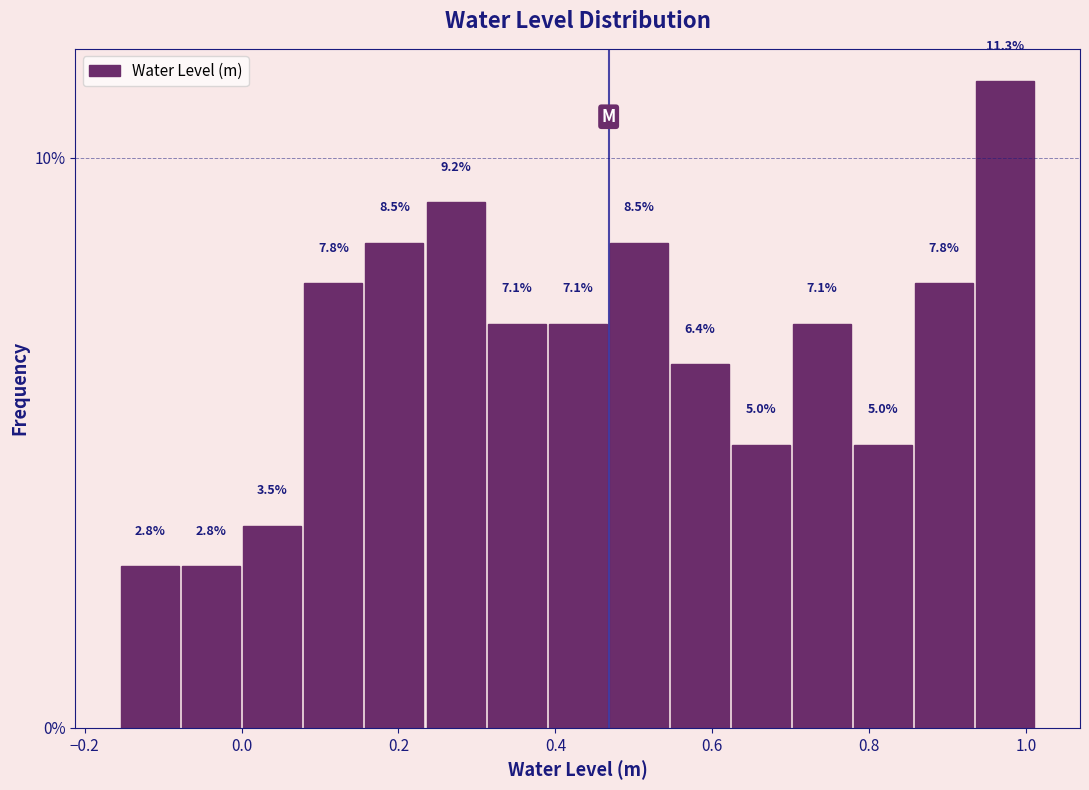

Around what value on the x-axis is the tallest bar? Give the approximate position of its centre, as read against the axis.

0.98